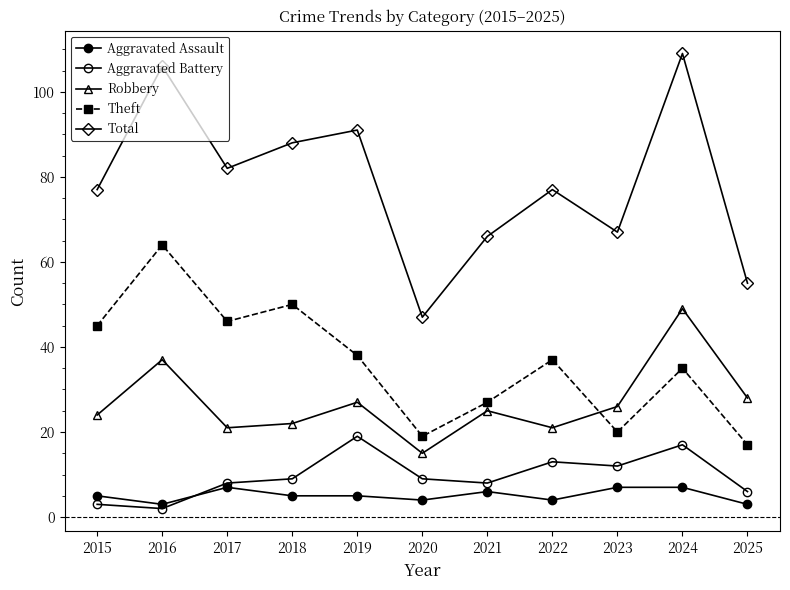

How many data points does each series have?

11